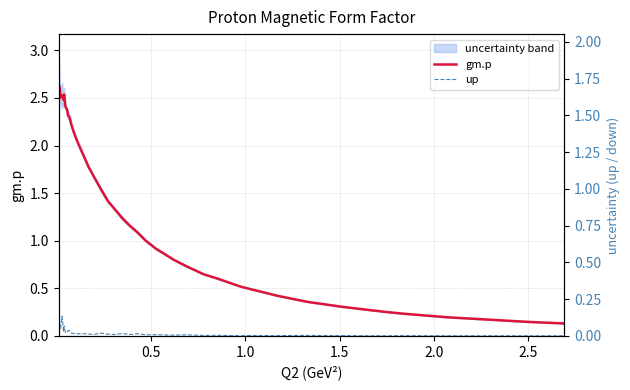

What is the difference between the gm.p values at 14 and 1.0?

0.7